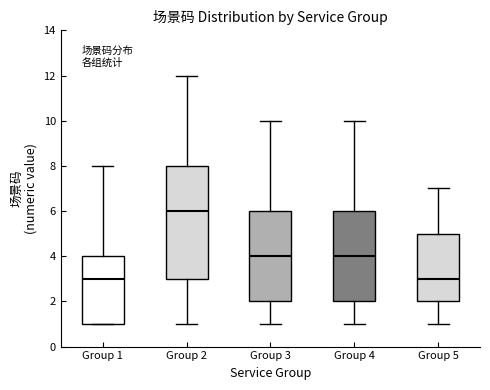

Reading left to right, transcribe this box plot: for each box, give where its median line is, the range the box spans, and where its two whiskers end, as read against the y-axis. The values are not printed on the chart, so give them approximately, as read against the axis.

Group 1: median 3, box 1 to 4, whiskers 1 to 8
Group 2: median 6, box 3 to 8, whiskers 1 to 12
Group 3: median 4, box 2 to 6, whiskers 1 to 10
Group 4: median 4, box 2 to 6, whiskers 1 to 10
Group 5: median 3, box 2 to 5, whiskers 1 to 7